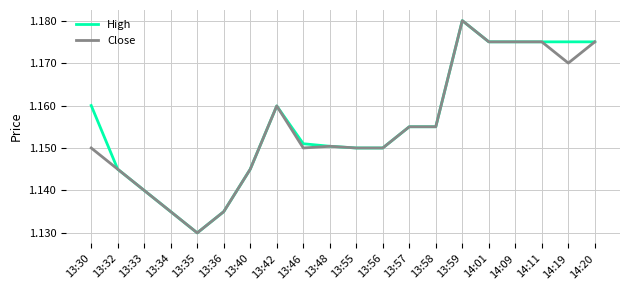

The Close series shows 2.0 at 13:58. True or false?

False